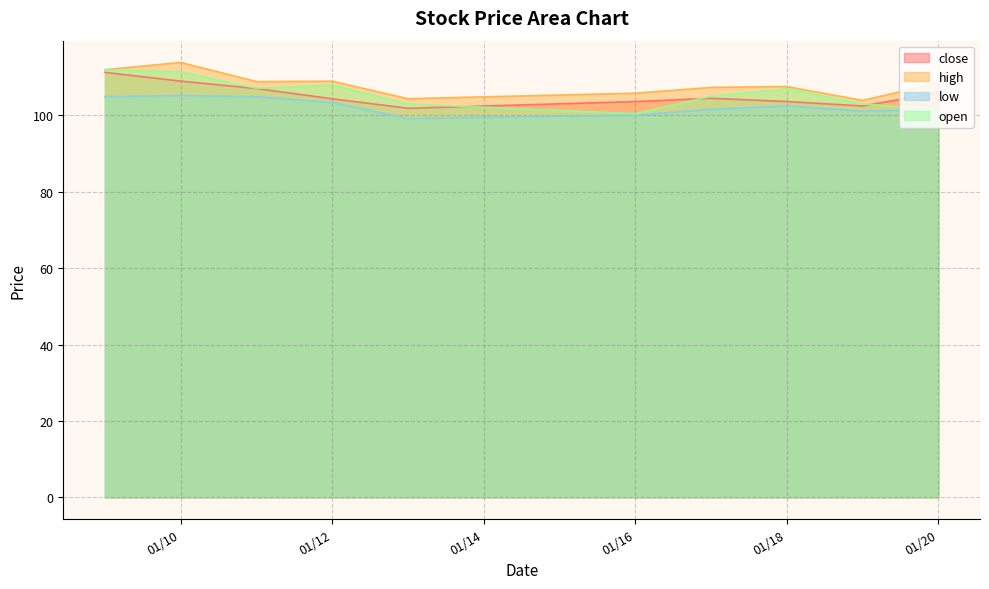

How many distinct data groups are displayed?

4